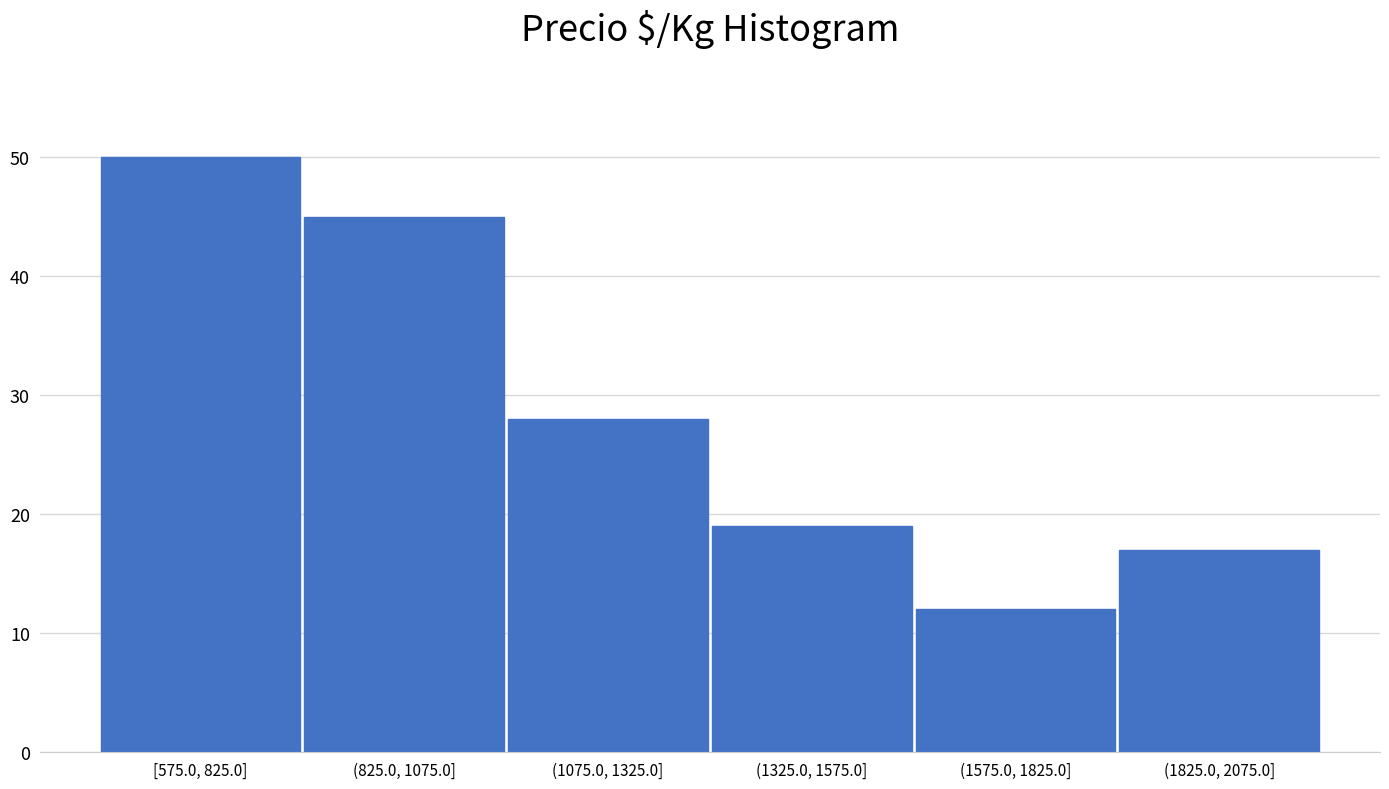

Reading left to right, what are all the values shown in this chart?

50	45	28	19	12	17